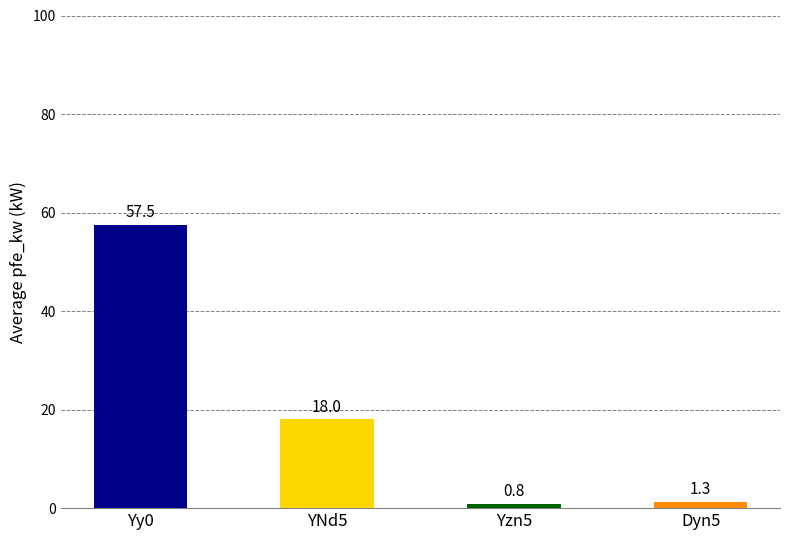

At which label is i0_percent closest to 0?

Yzn5